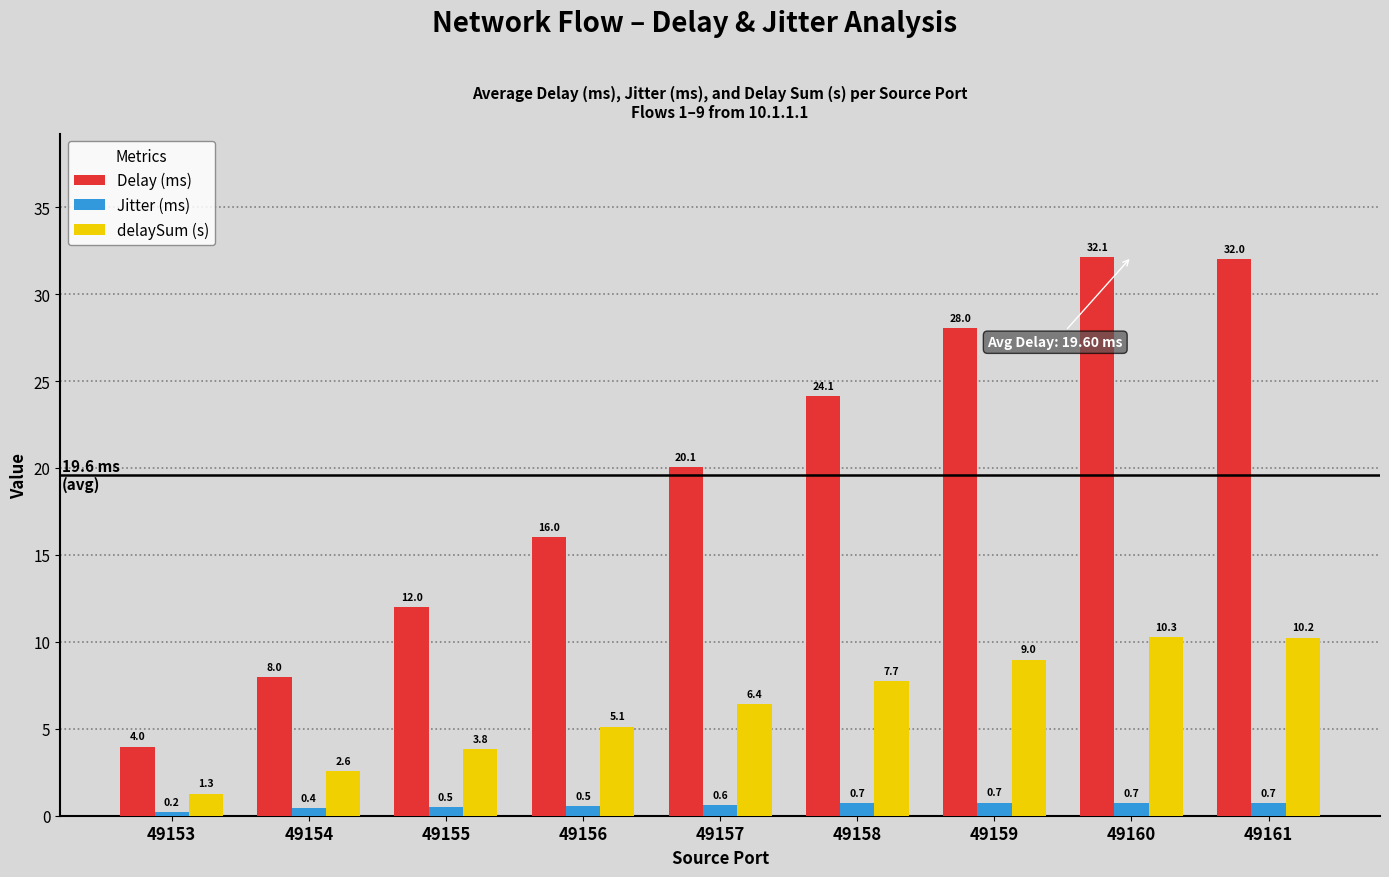

What is the difference between the Delay (ms) values at 49156 and 49158?

8.1